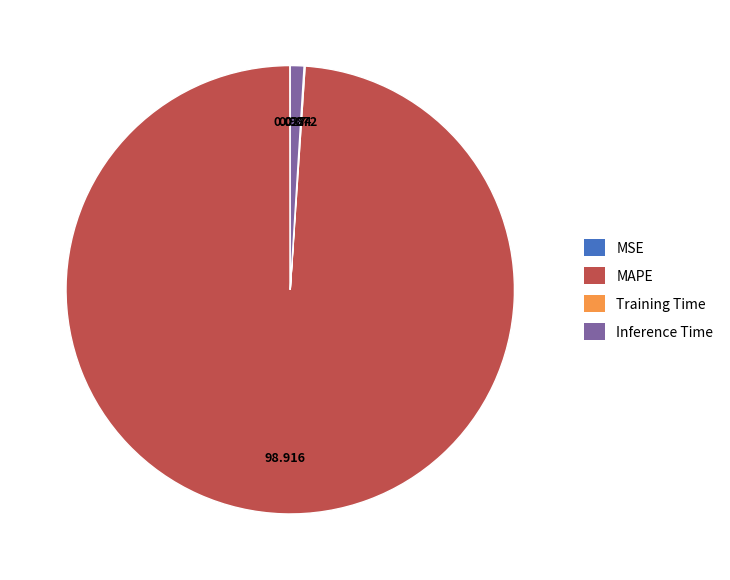

Which slice is the largest?

MAPE